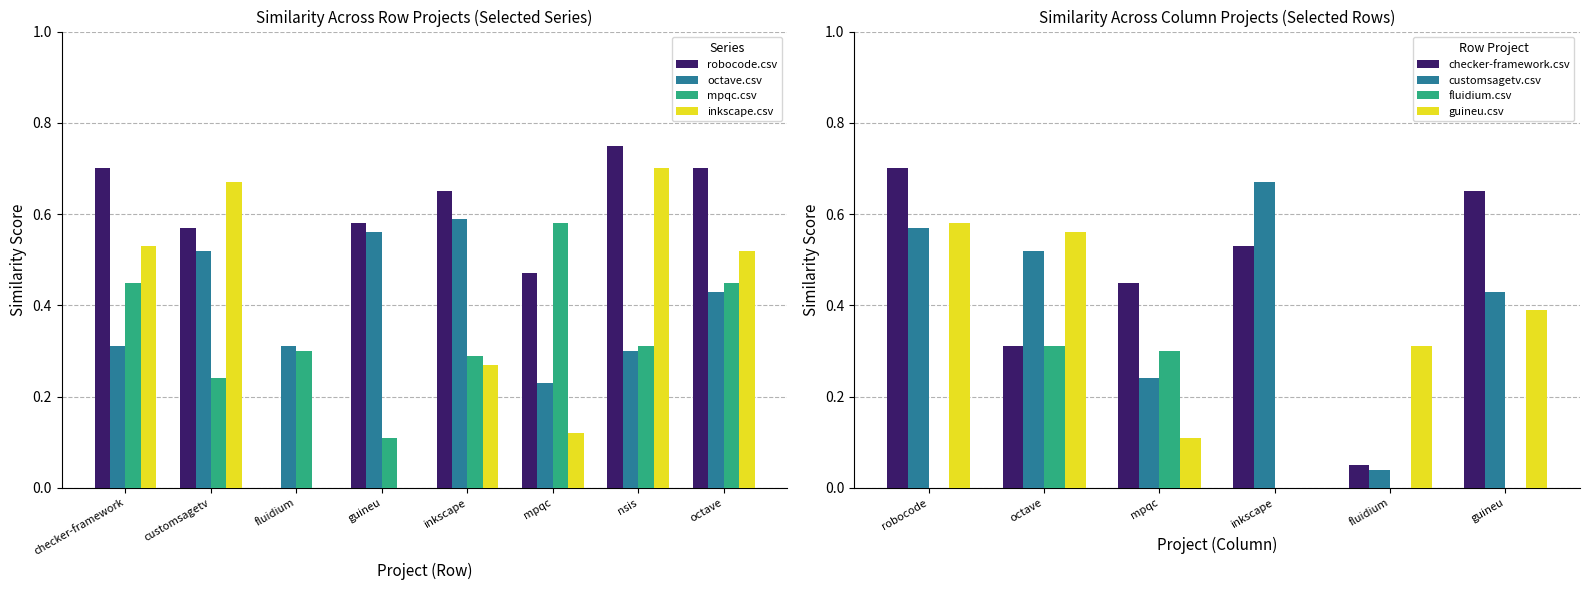

What is the value of the mpqc.csv bar at the 11th from the left?

0.6